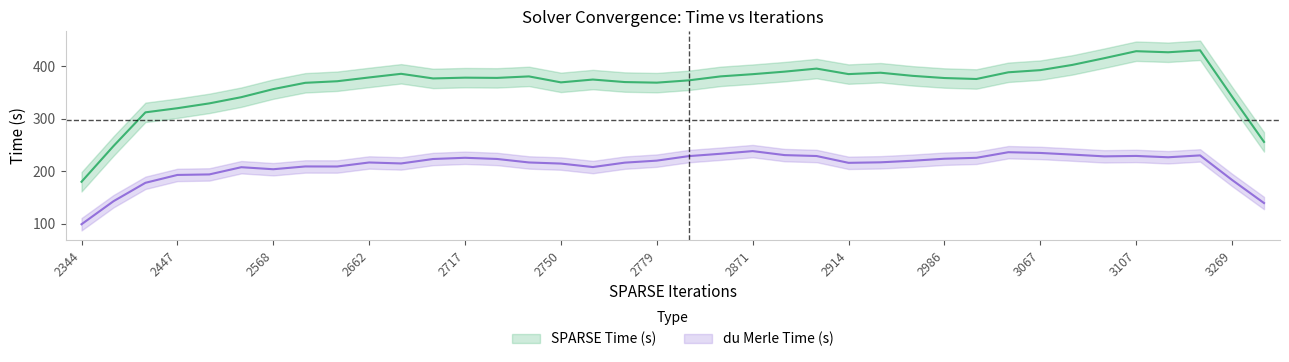

Rank the series by their maximum value, from lowest to highest.

du Merle Time (s), SPARSE Time (s)